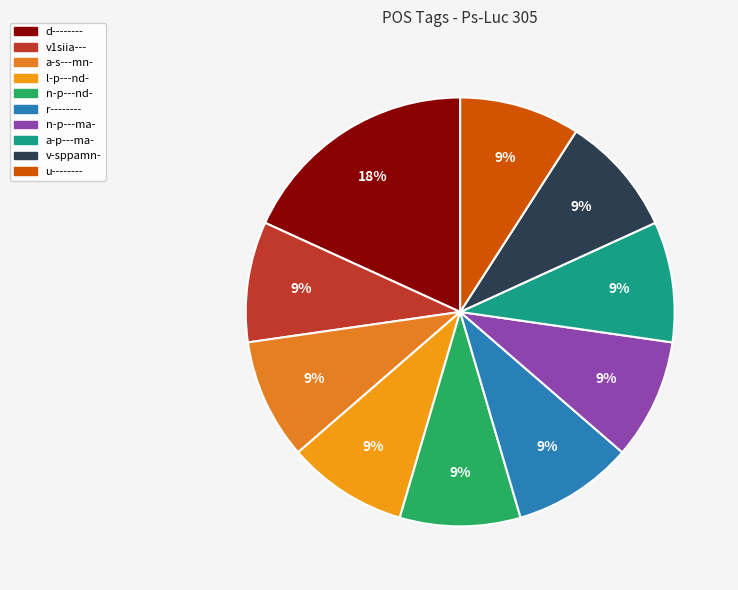

Does n-p---nd- account for over 50% of the chart?

No